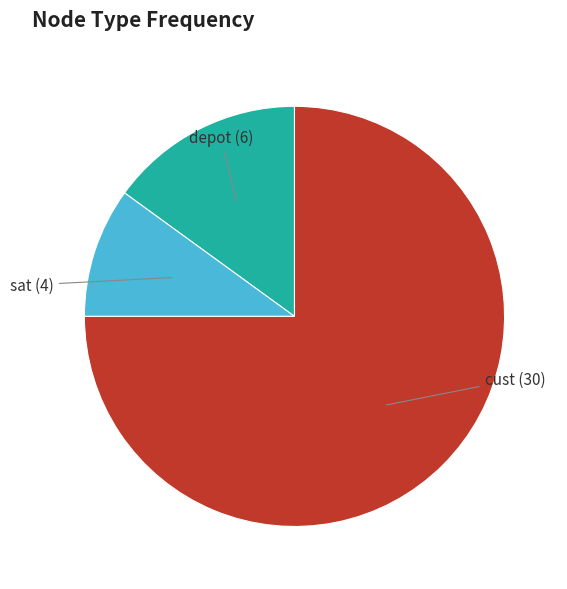

Is there a majority slice in this chart?

Yes